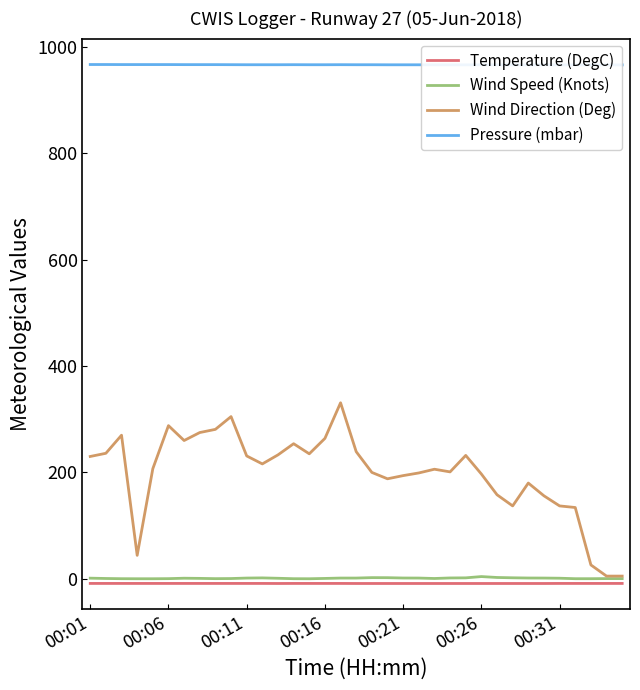

What is the value of the Temperature (DegC) point at the 18th from the left?

-8.9